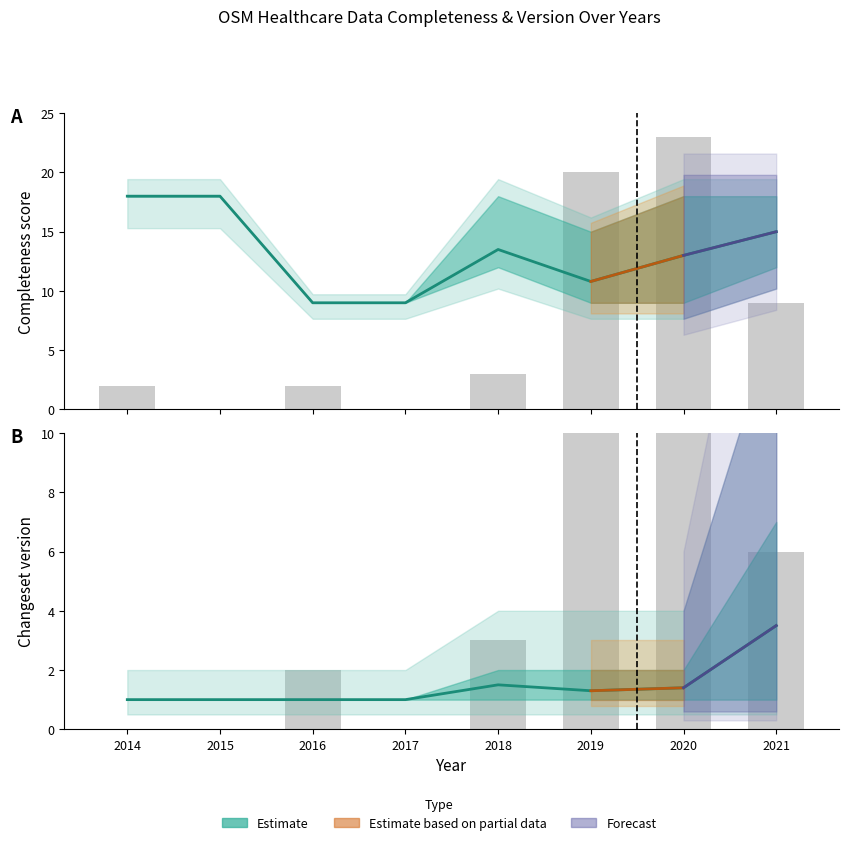

Reading left to right, what are all the values shown in this chart?

Completeness mean: 2014=18.0	2015=18.0	2016=9.0	2017=9.0	2018=13.5	2019=10.8	2020=13.0	2021=15.0
Bar (count): 2014=2.0	2015=0.0	2016=2.0	2017=0.0	2018=3.0	2019=20.0	2020=23.0	2021=9.0
Version mean: 2014=1.0	2015=1.0	2016=1.0	2017=1.0	2018=1.5	2019=1.3	2020=1.4	2021=3.5
Bar (pharmacy count): 2014=0.0	2015=0.0	2016=2.0	2017=0.0	2018=3.0	2019=20.0	2020=18.0	2021=6.0